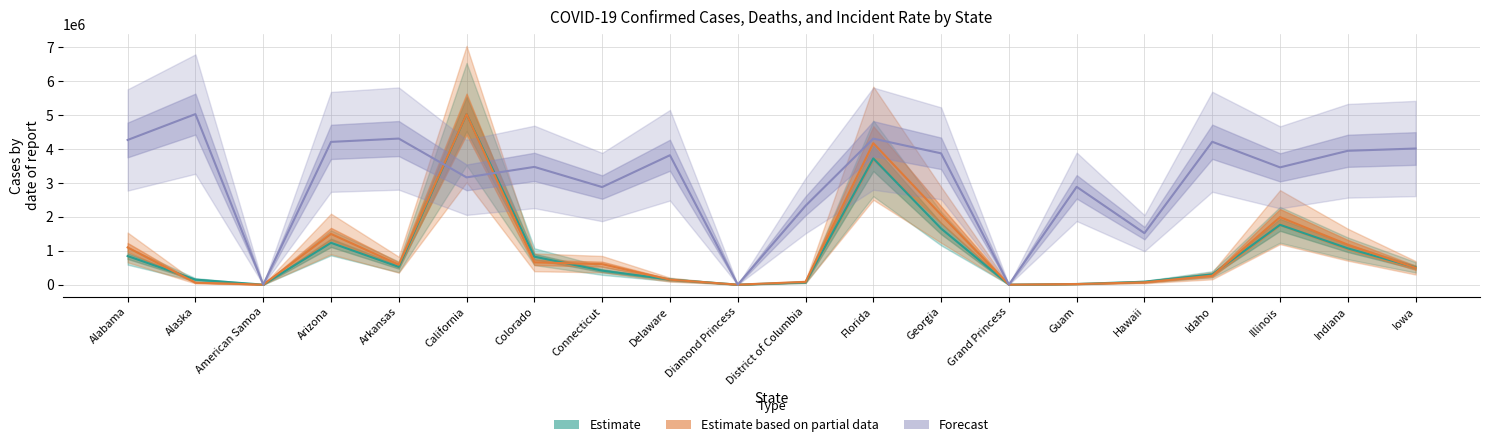

True or false: Estimate based on partial data (Deaths scaled) and Forecast (Incident Rate scaled) cross at least once.

True